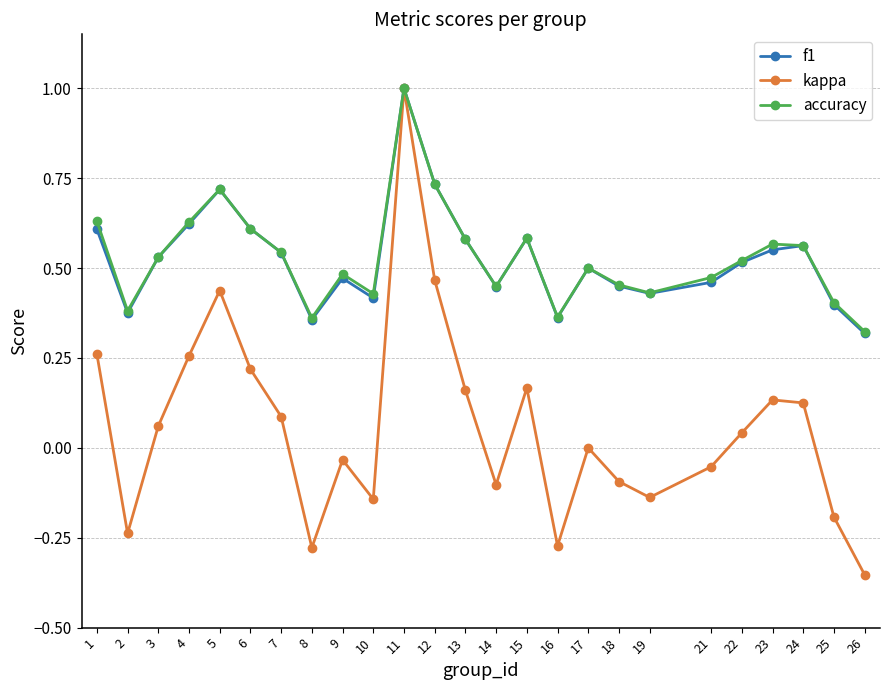

At how many categories does at least one series exceed 0?

25